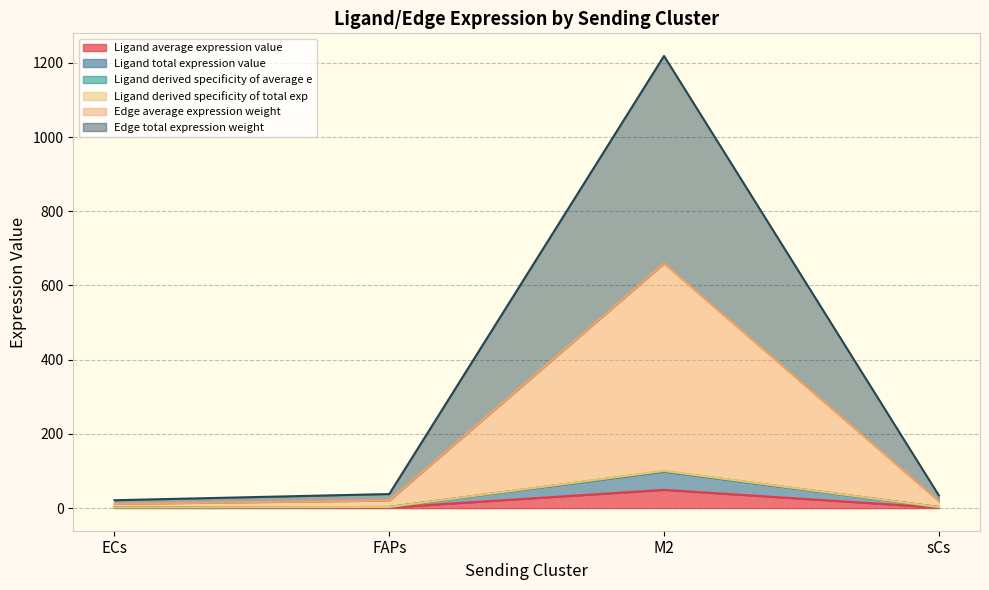

What is the difference between the Ligand derived specificity of total exp values at sCs and ECs?

1.1